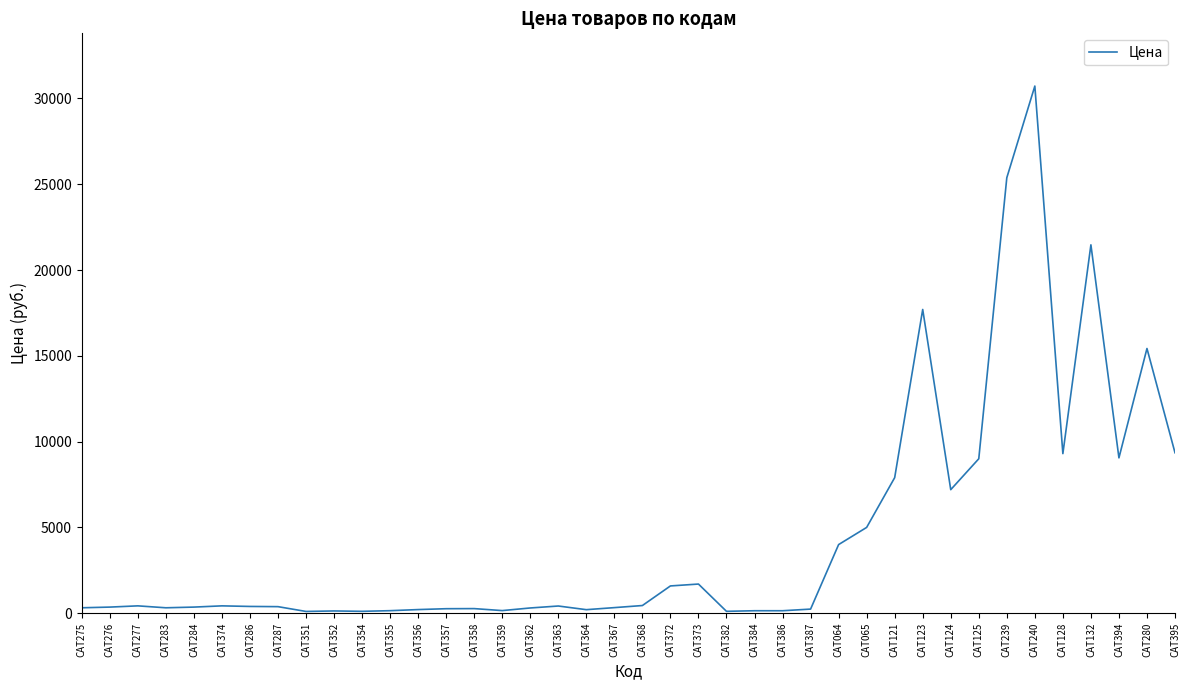

What is the change in value from САТ123 to САТ240?

+13019.0